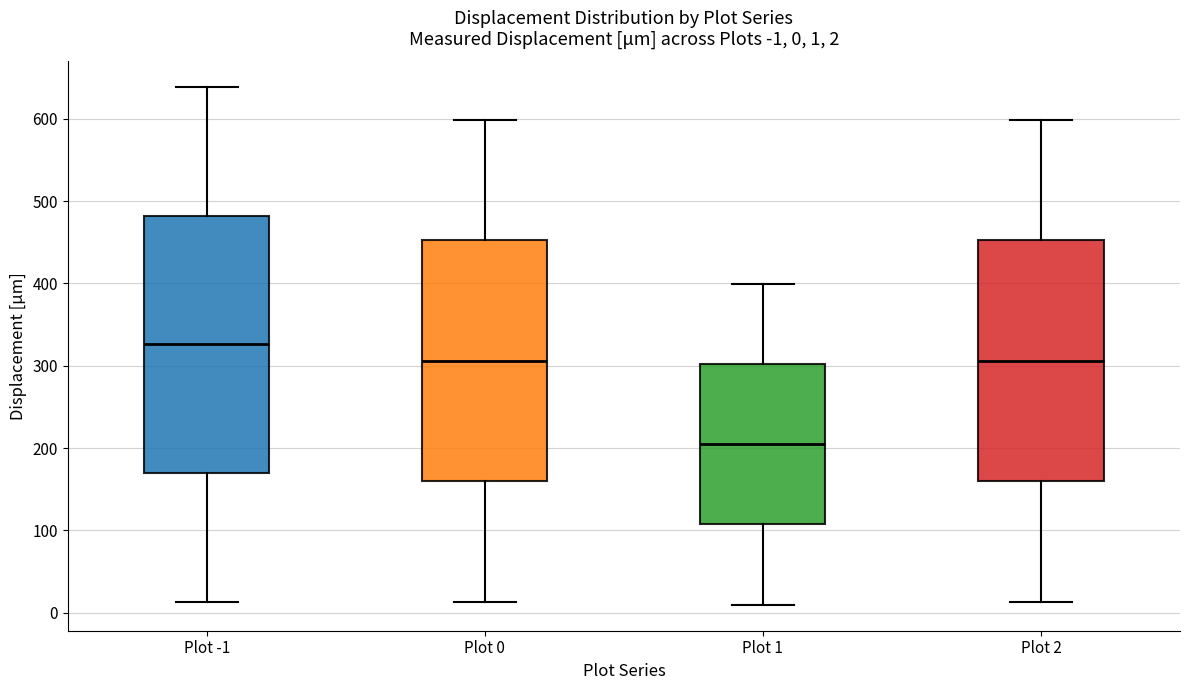

Which box has the lowest median line?

Plot 1